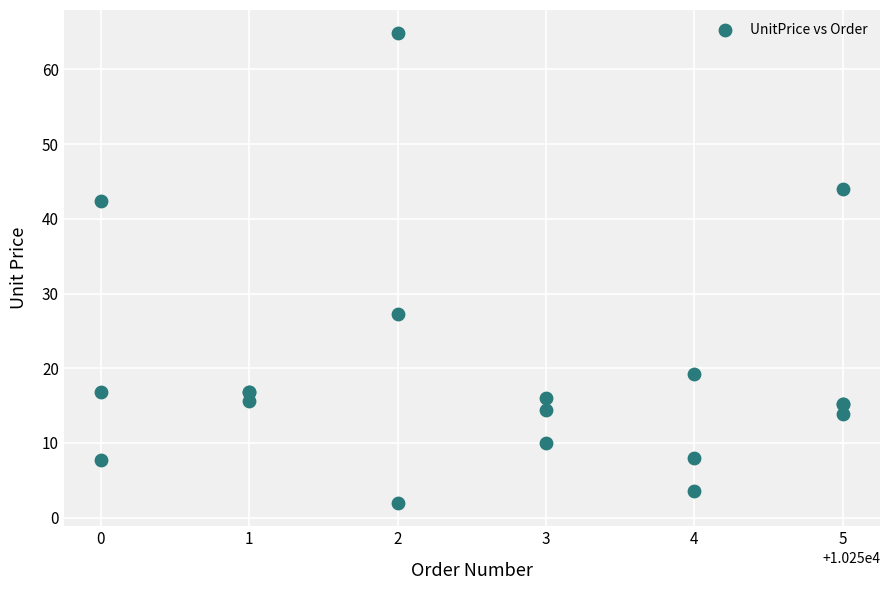

What Y value in the scatter plot is closest to 33?

27.2